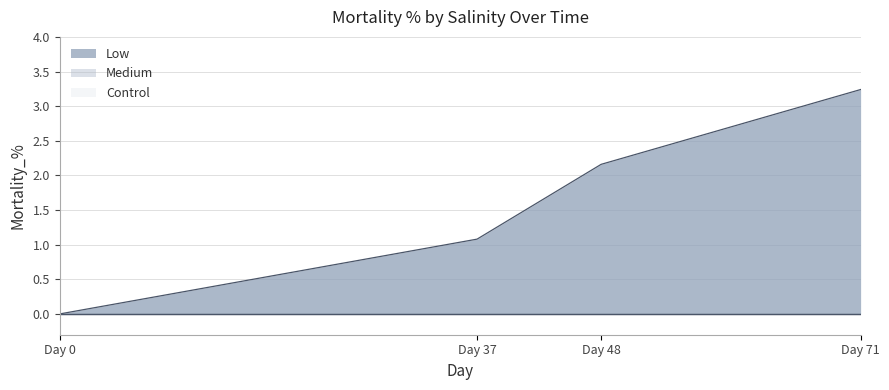

True or false: Medium and Low cross at least once.

False